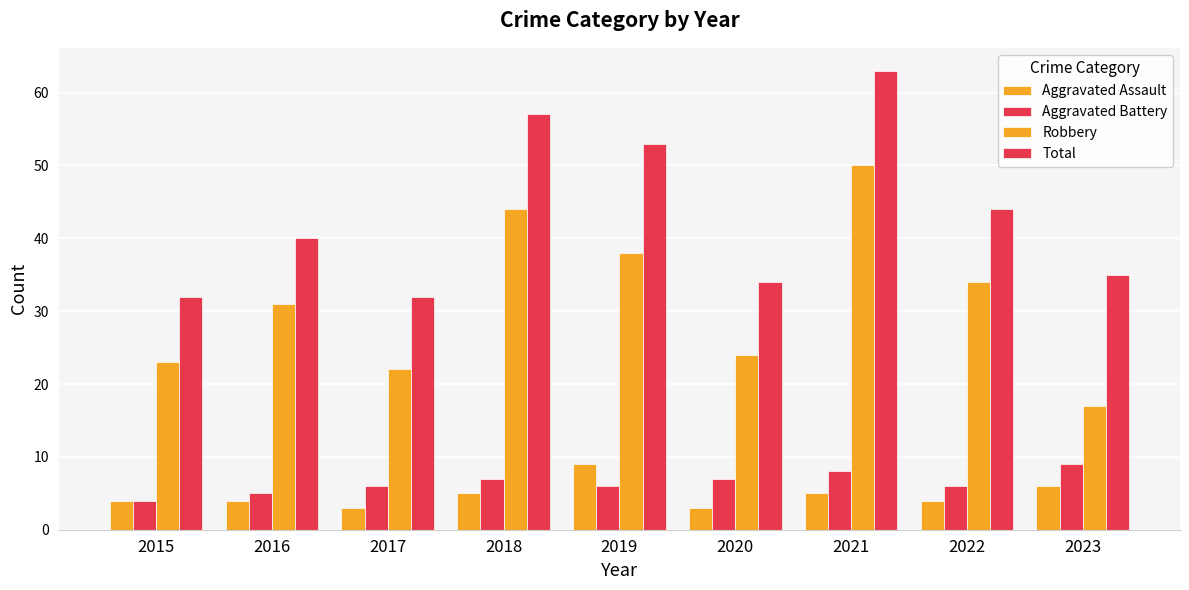

What is the sum of all Robbery values?

283